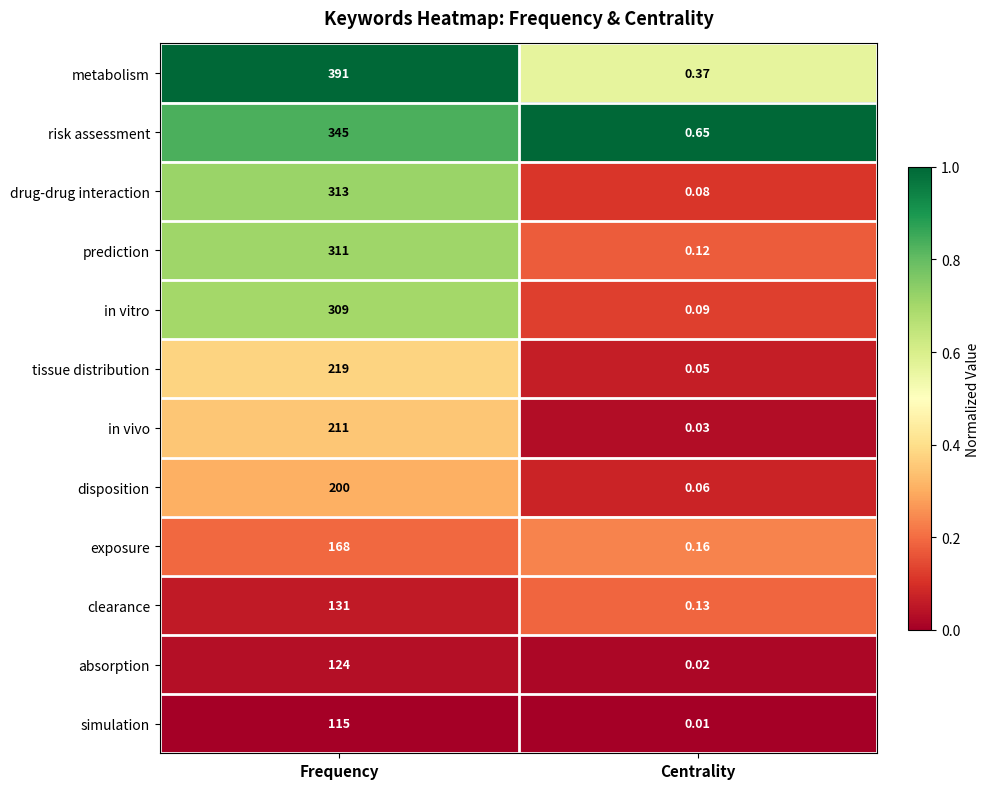

Which series has the widest spread of values?

metabolism